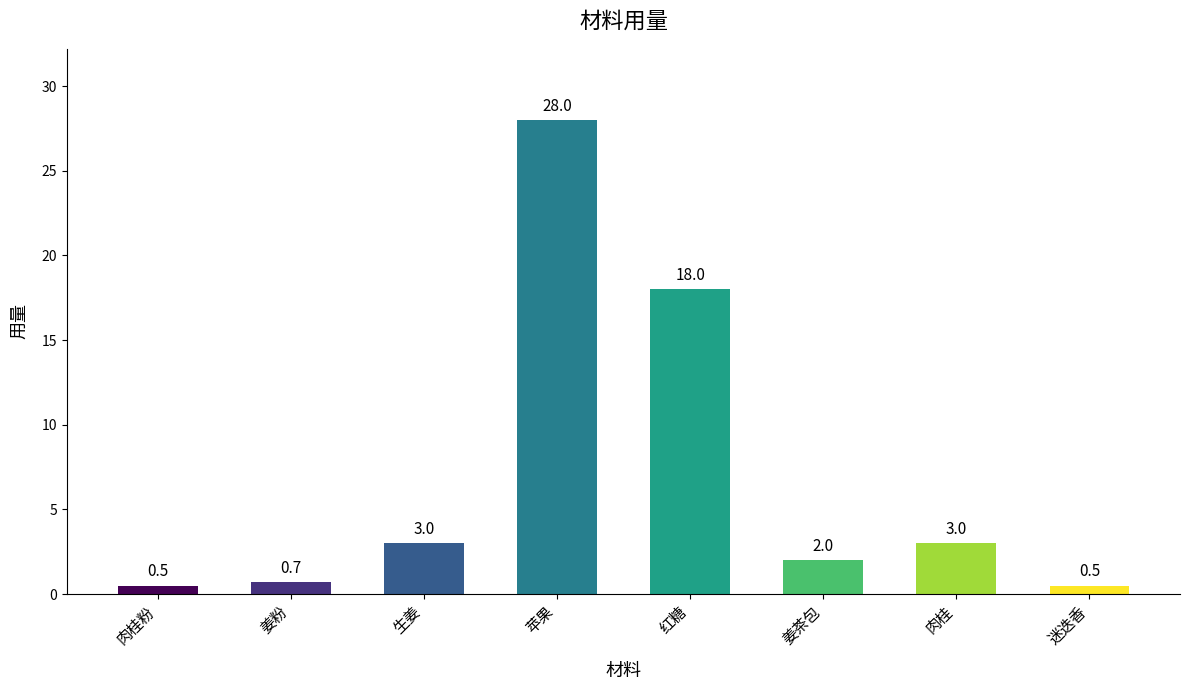

Reading left to right, extract all data points from this chart.

0.5	0.7	3.0	28.0	18.0	2.0	3.0	0.5